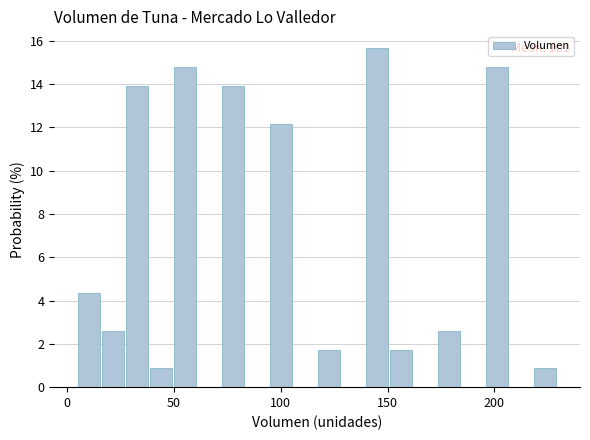

Around what value on the x-axis is the tallest bar? Give the approximate position of its centre, as read against the axis.

145